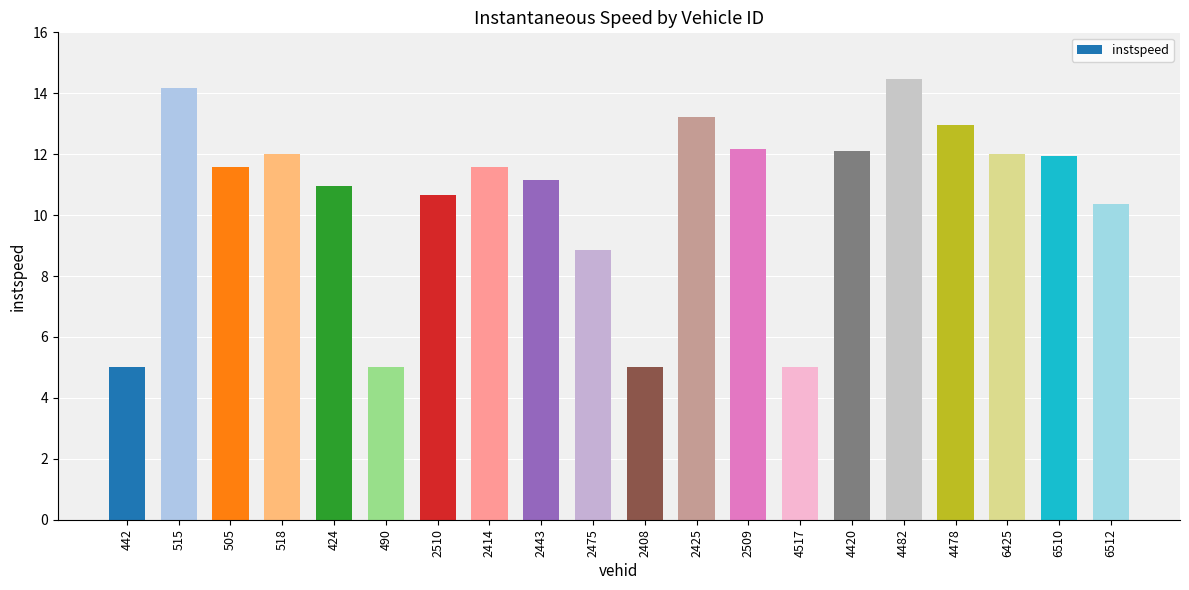

How many data points does each series have?

20